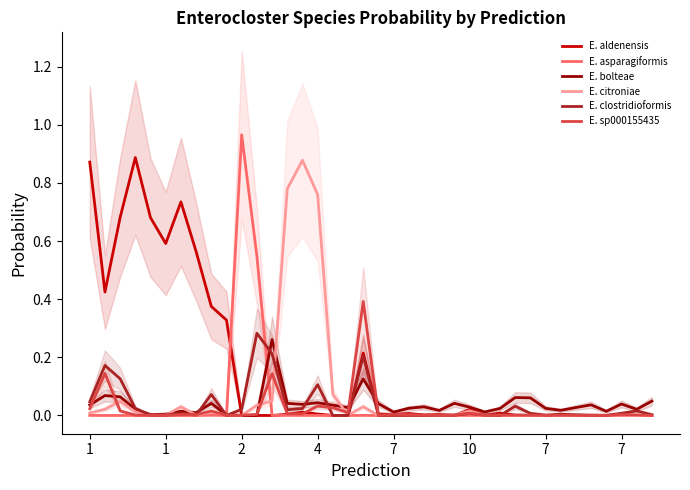

True or false: E. aldenensis has more than 1 interior local peaks.

True